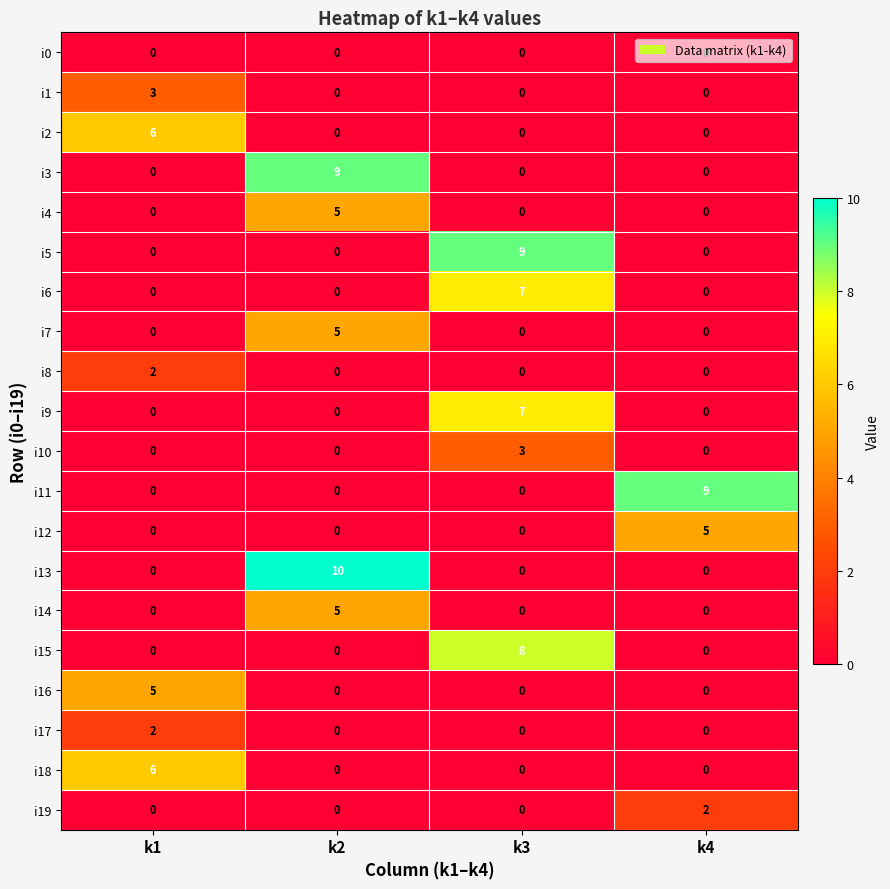

What is the difference between the i13 values at k3 and k2?

10